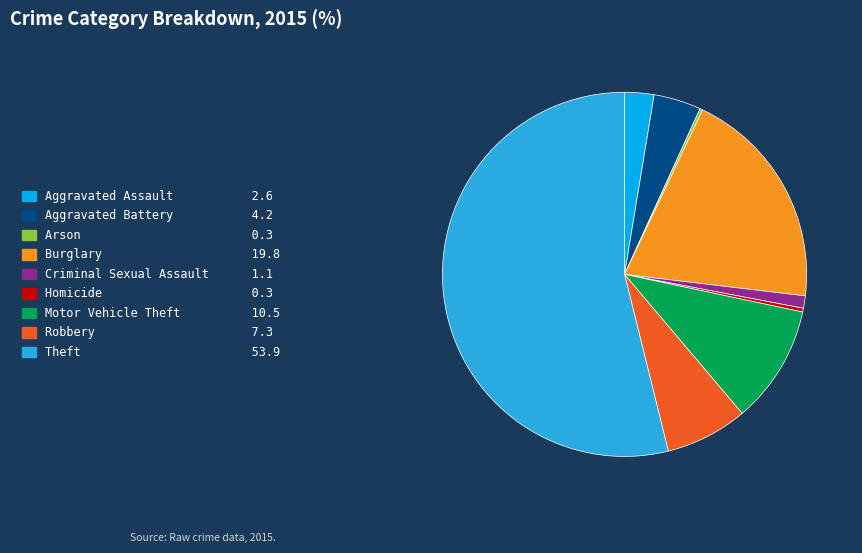

Approximately how many times larger is the value at Theft compared to Criminal Sexual Assault?

49.3